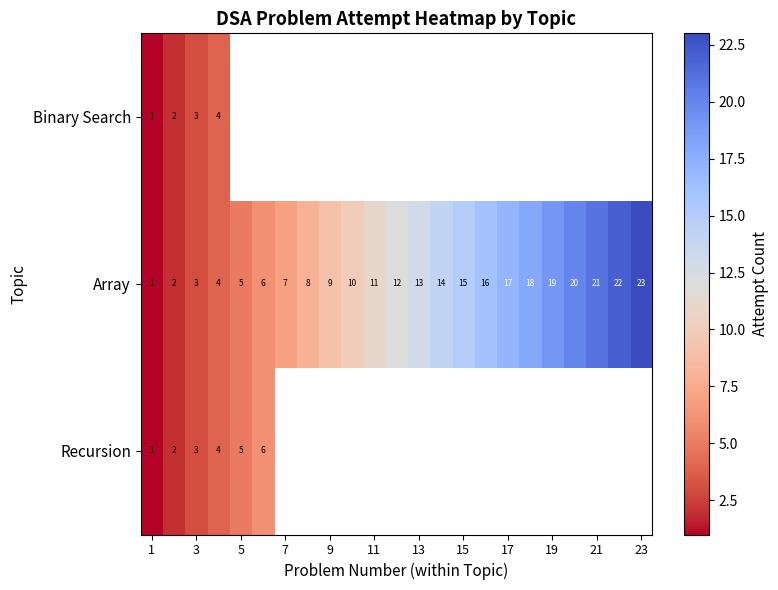

Read the Array value at 17.

17